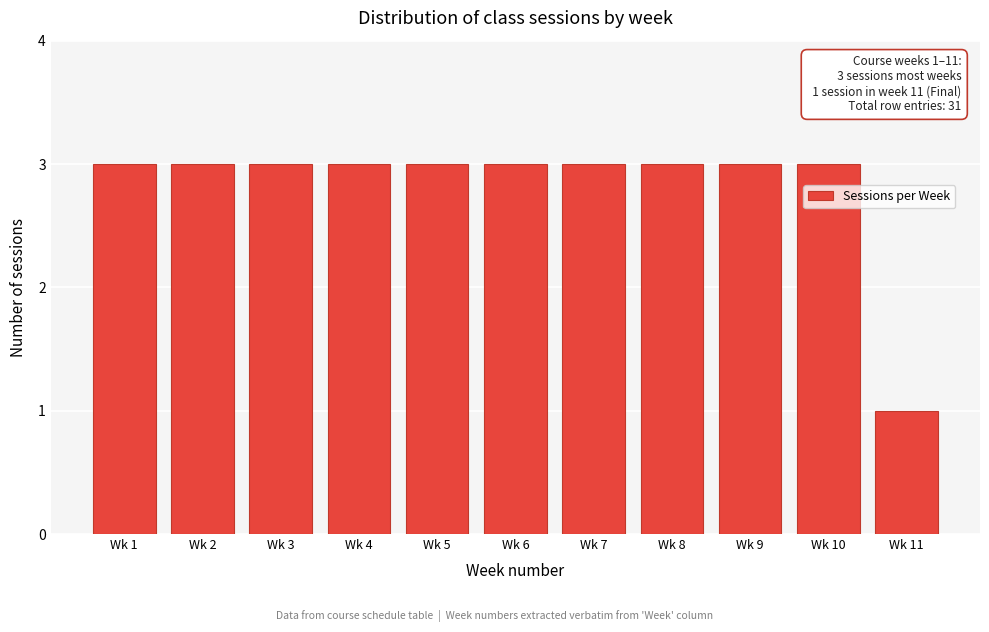

Reading right to left, extract all data points from this chart.

1	3	3	3	3	3	3	3	3	3	3